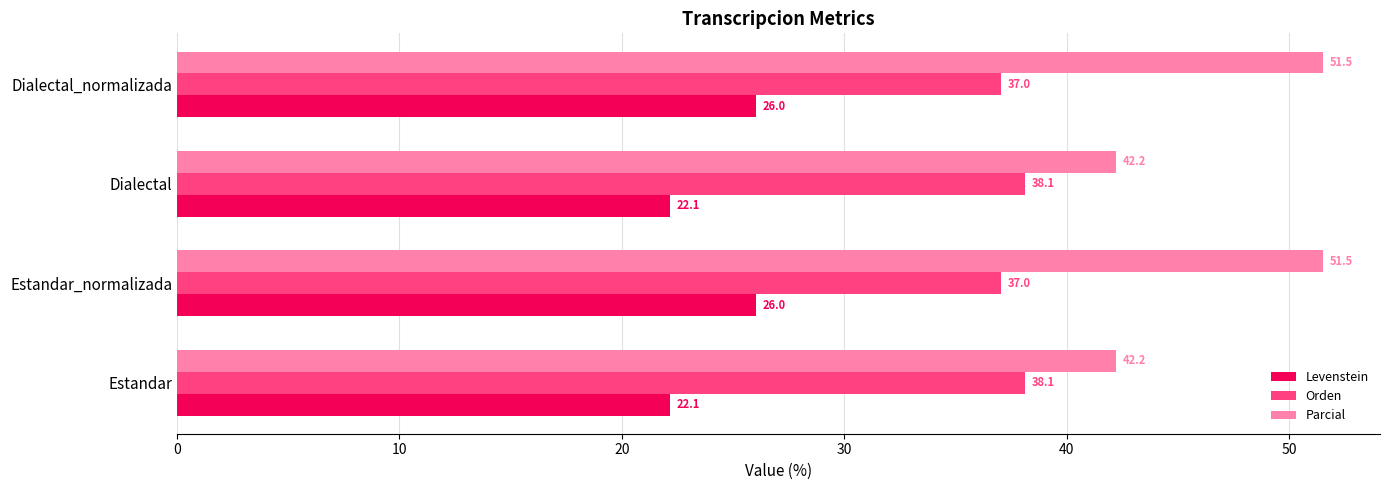

What is the lowest value of the Parcial series?

42.2